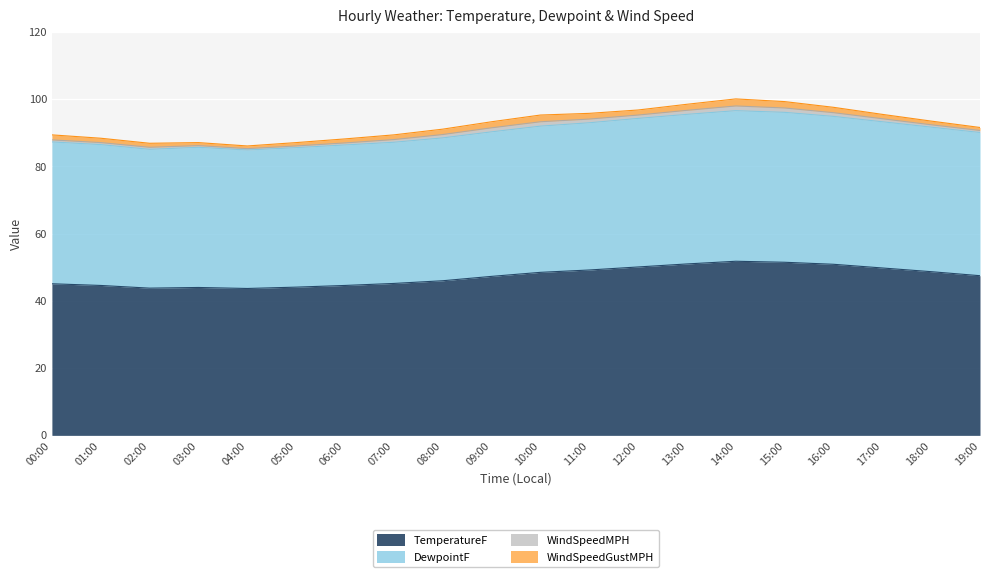

The DewpointF series shows 31.2 at 12:00. True or false?

False